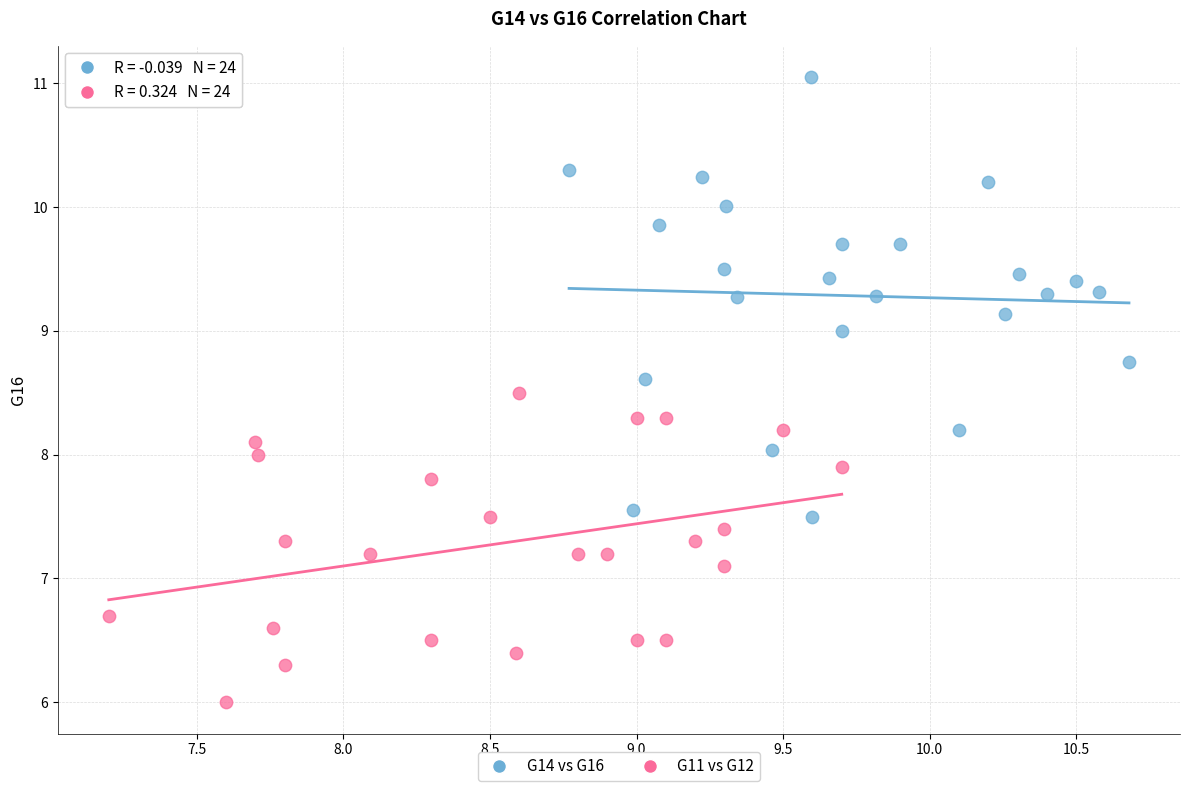

Which series contains the highest Y value?

G14 vs G16